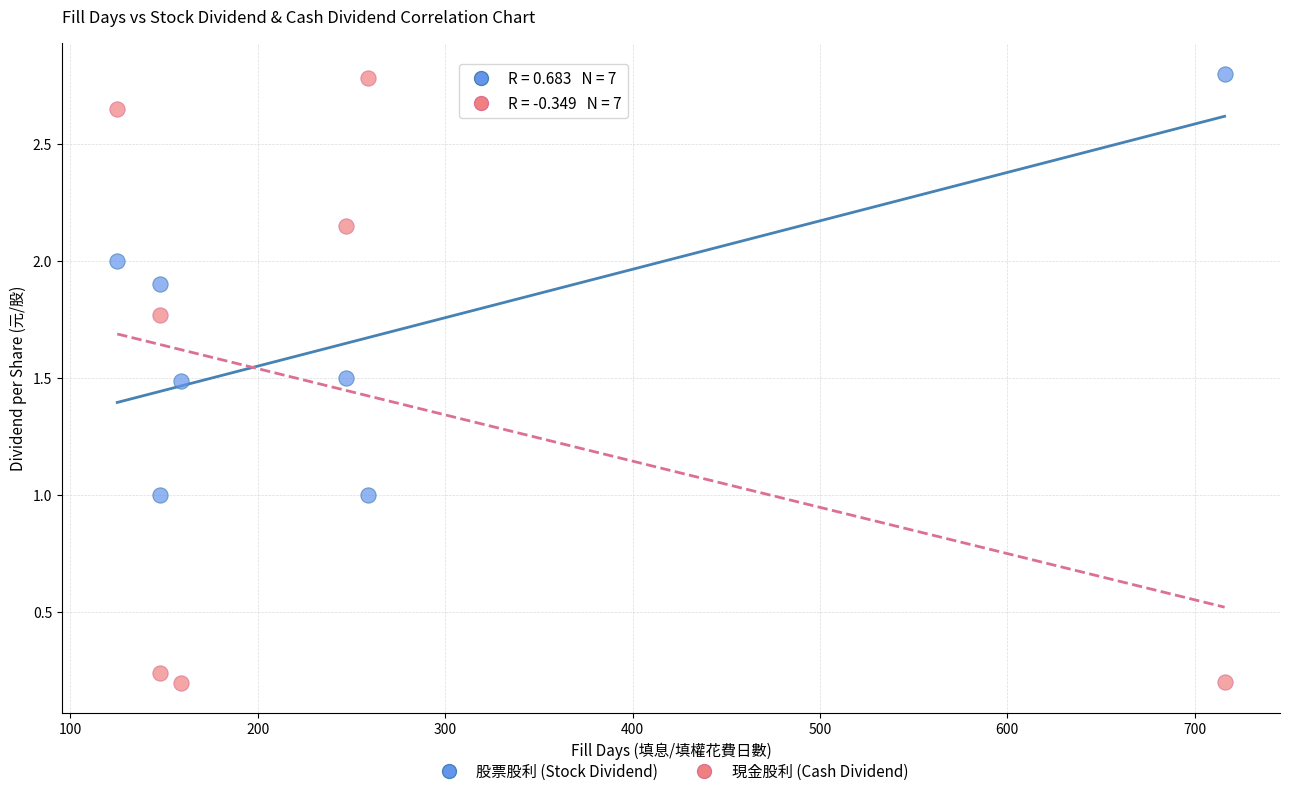

Which series reaches the minimum Y coordinate?

現金股利 (Cash Dividend)